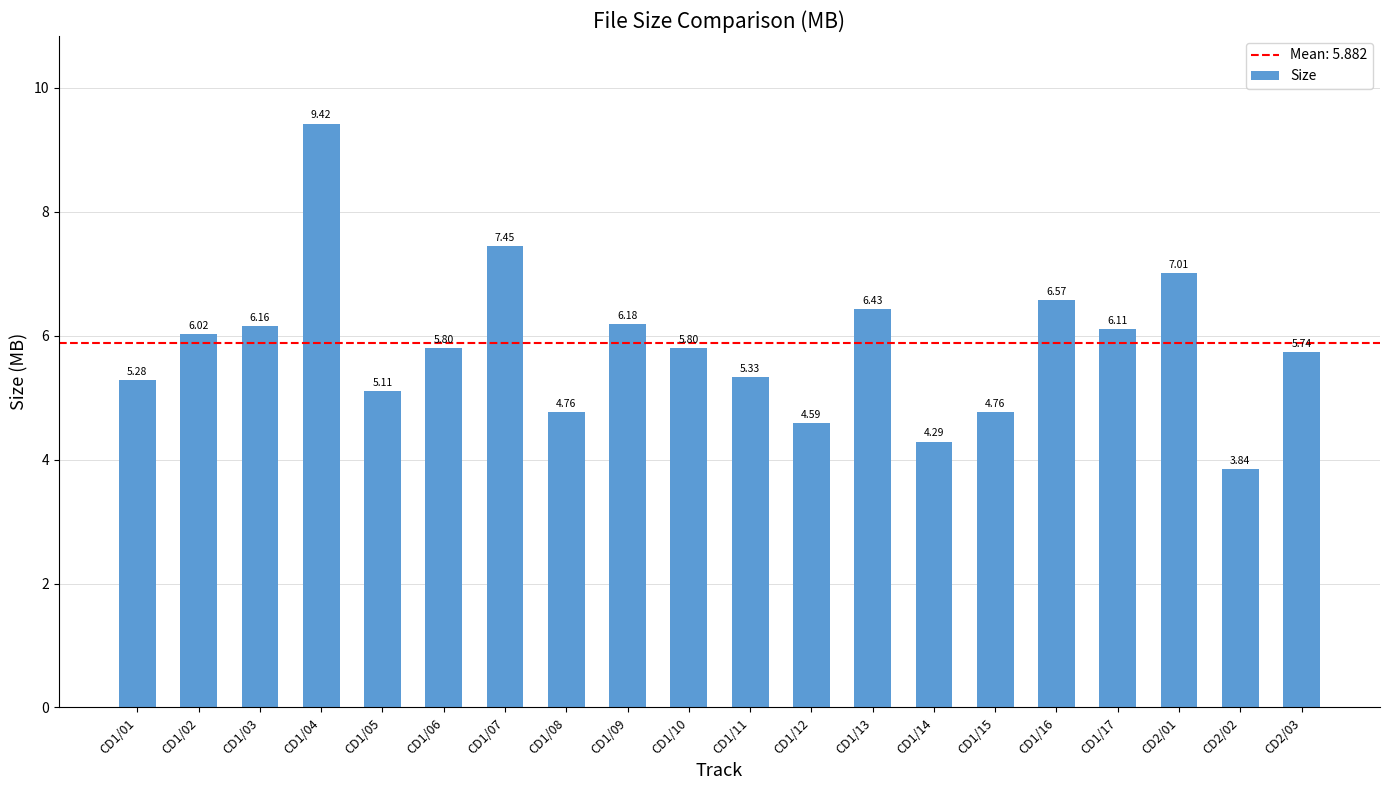

Are the bars grouped side by side (vs. stacked)?

No